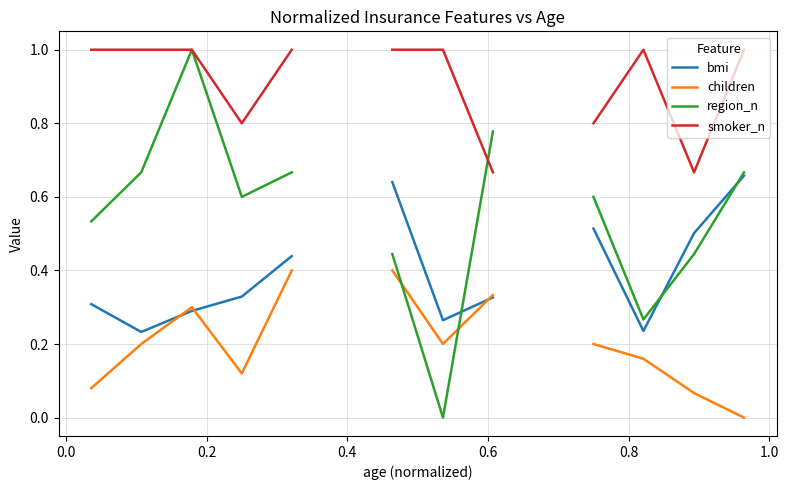

What is the approximate value of bmi at 1.0?

0.6